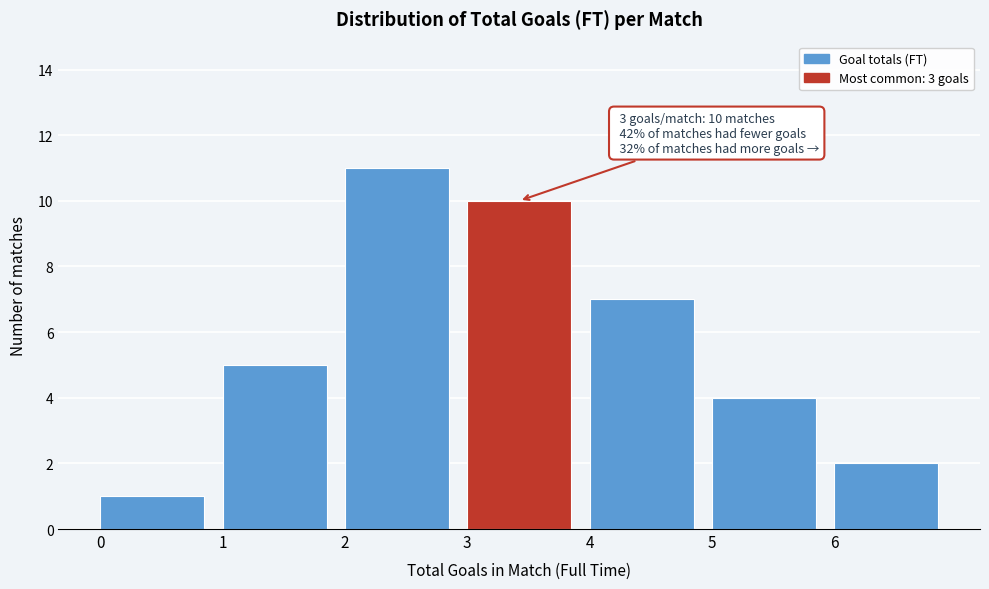

Which range on the x-axis has the tallest bar?

2 to 3